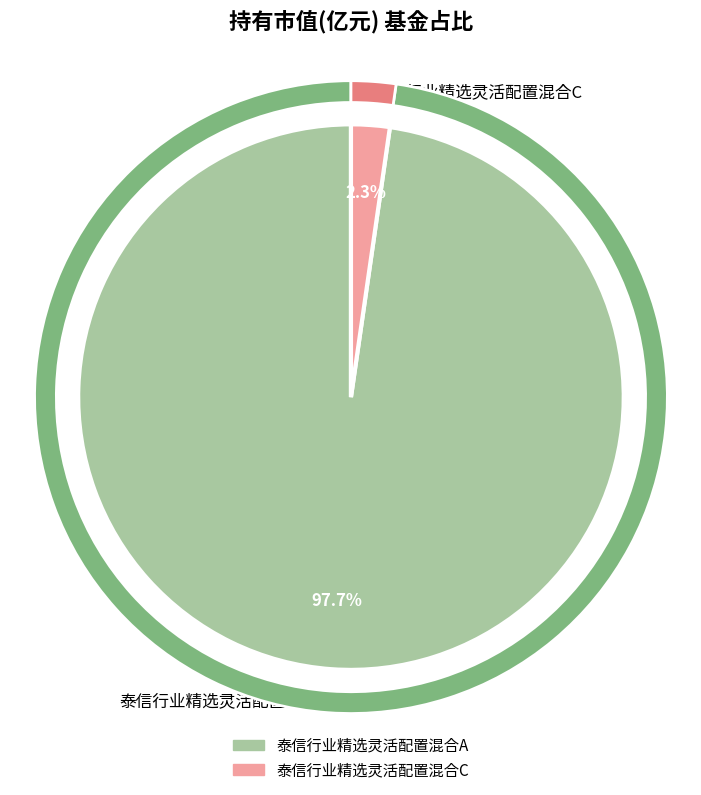

Is the sum of 泰信行业精选灵活配置混合A and 泰信行业精选灵活配置混合C greater than half?

Yes